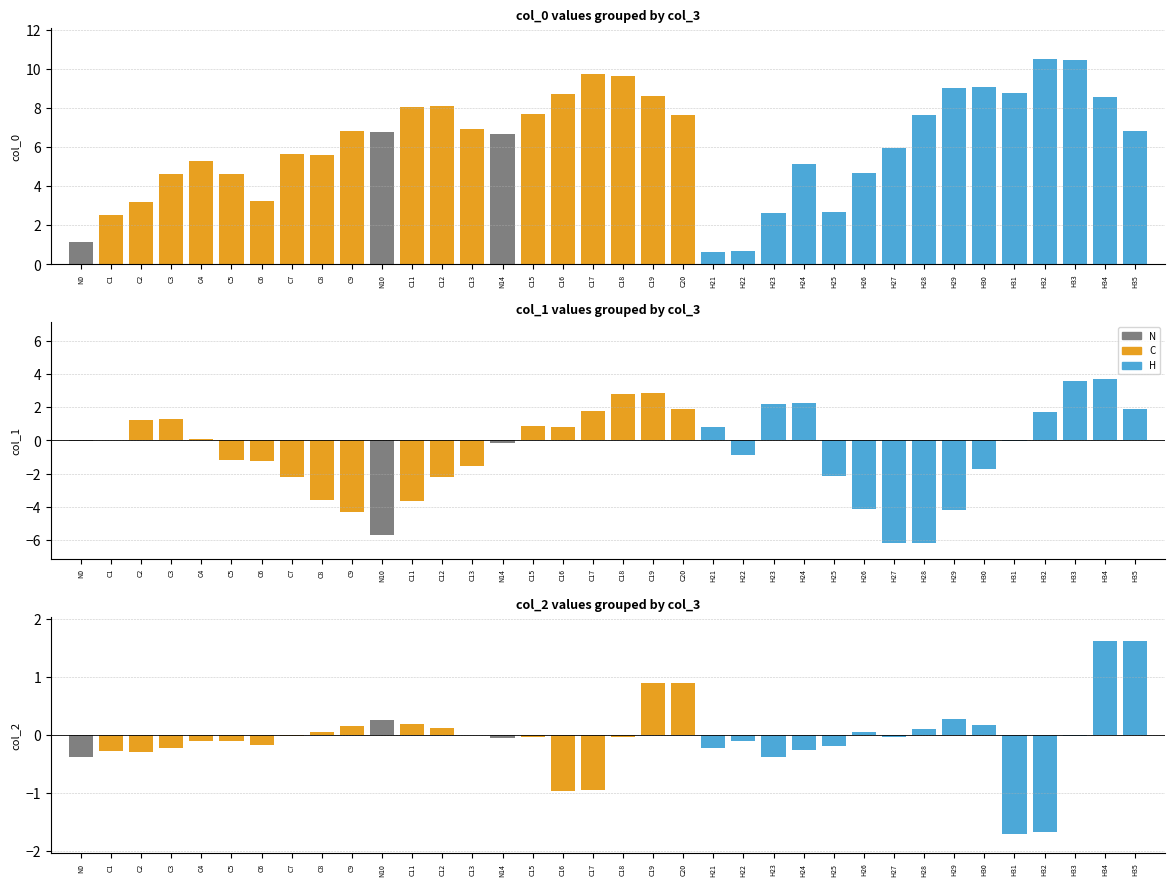

What is the minimum value for col_0?

0.6